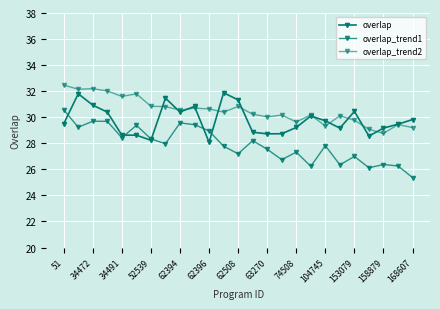

Does the chart have visible grid lines?

Yes